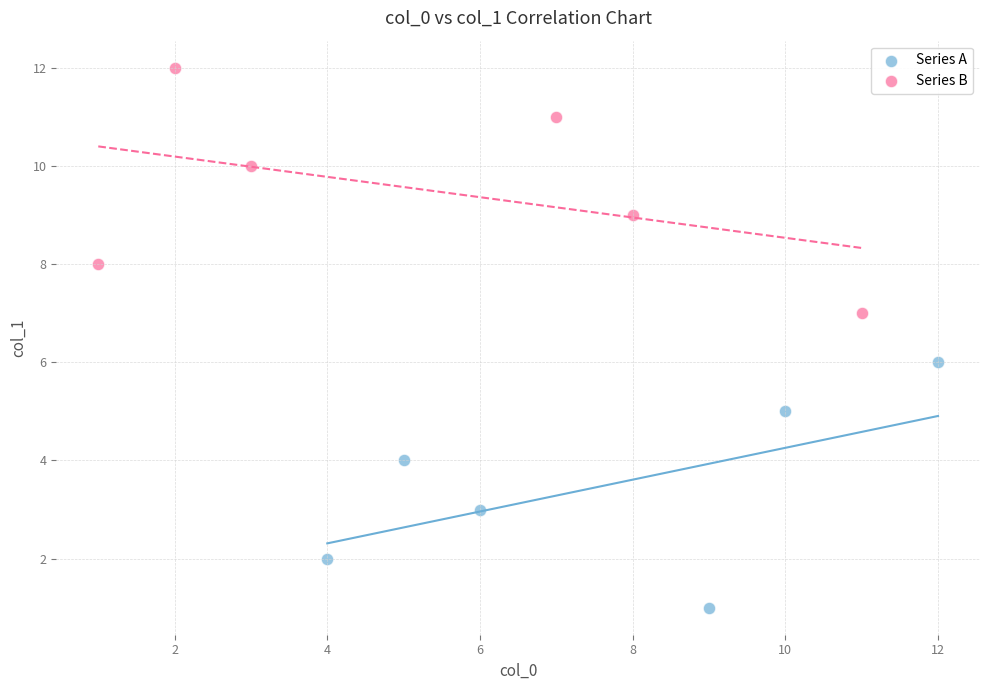

Which series contains the highest Y value?

Series B